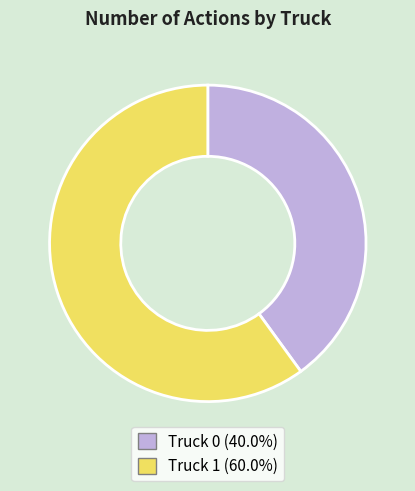

Between Truck 0 and Truck 1, which is larger?

Truck 1